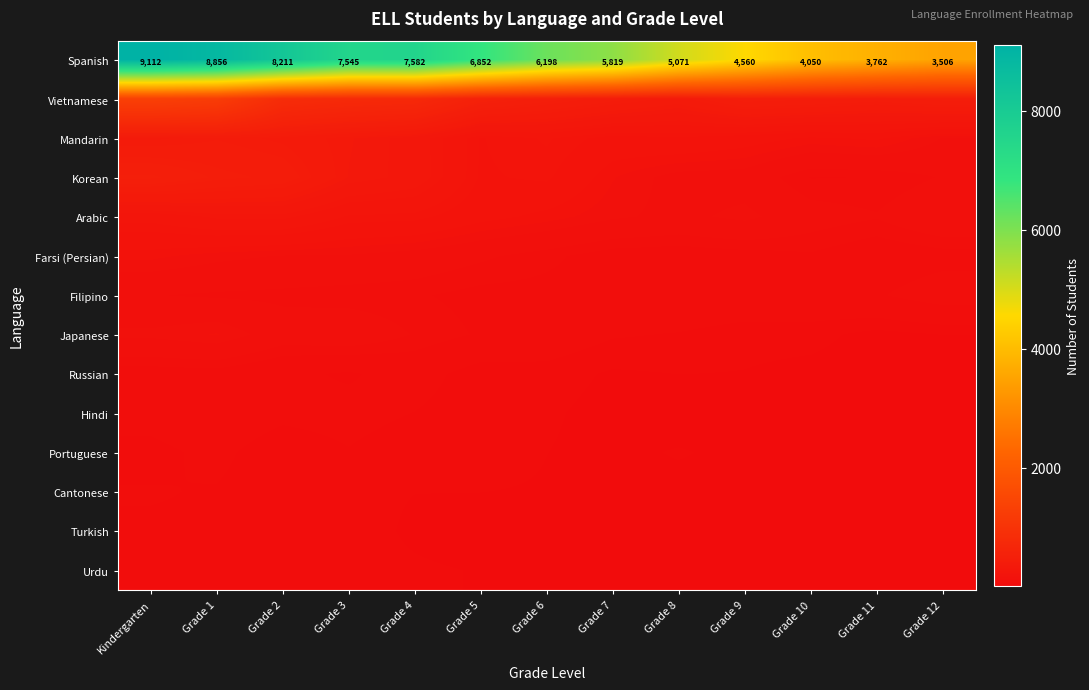

How many distinct data groups are displayed?

14